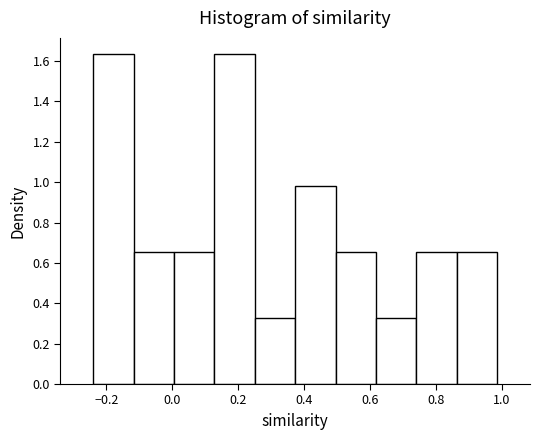

How tall is the bar that spans -0.24 to -0.12 on the x-axis? Neither the bar edges nor the heights are printed on the chart, so give them approximately, as read against the axes.

1.64